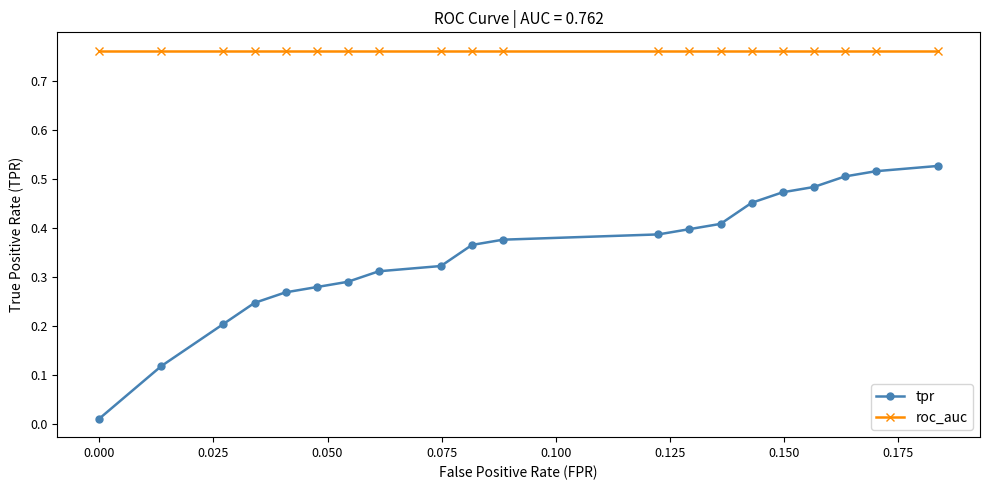

Rank the series by their average value, from highest to lowest.

roc_auc, tpr